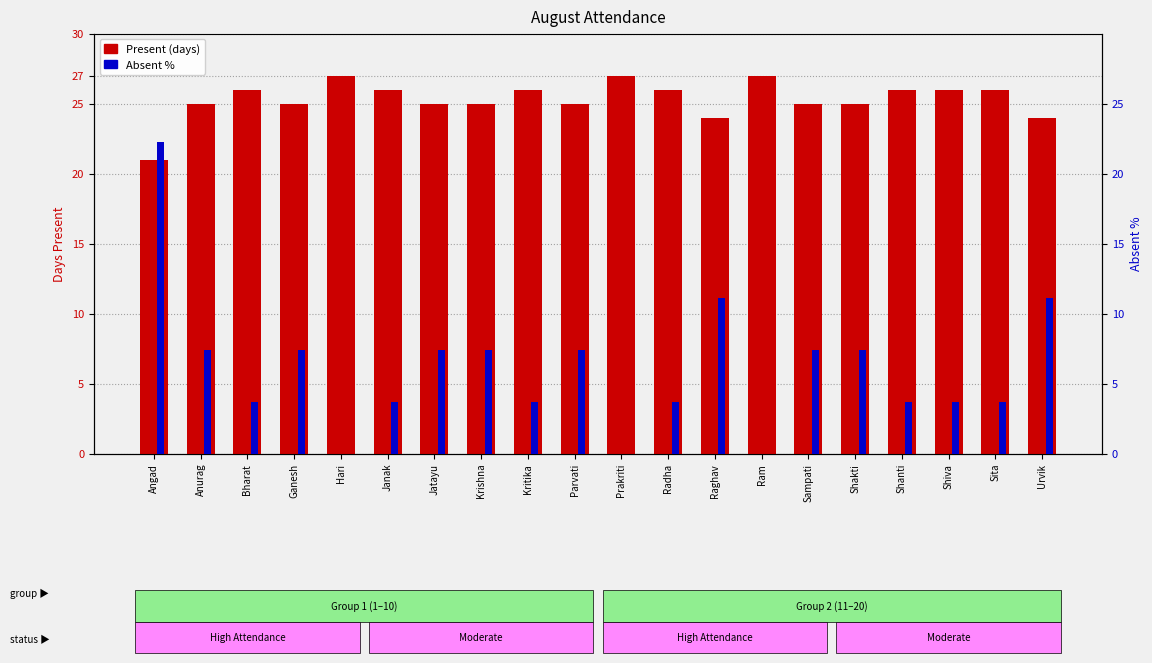

The value of Absent % at Prakriti is 0.0. True or false?

True